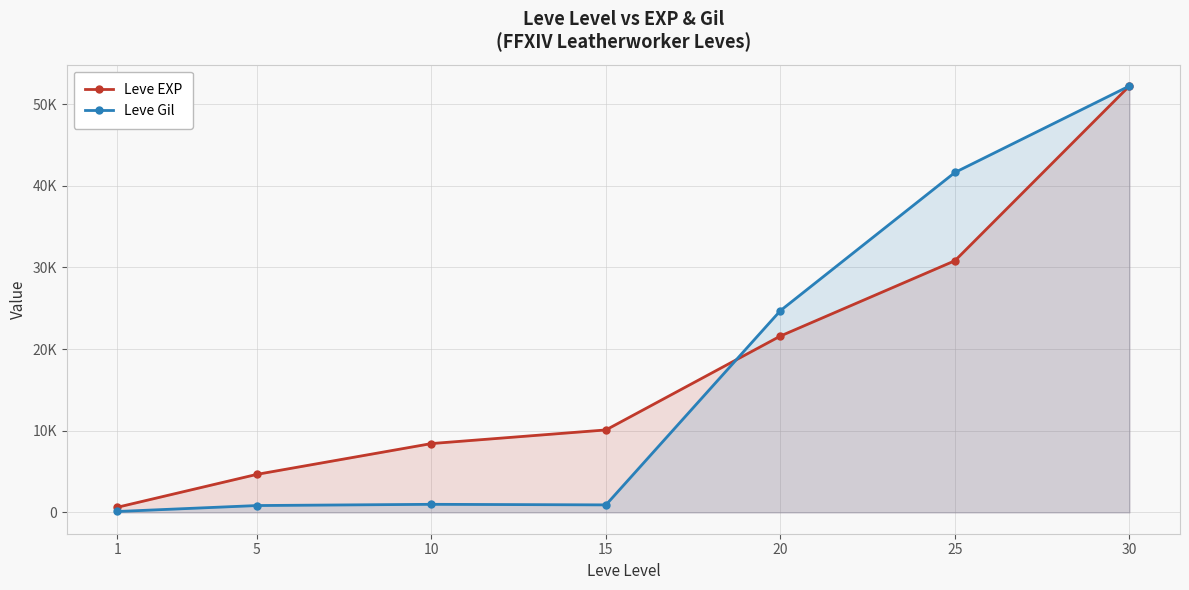

What is the difference between the Leve Gil values at 1 and 30?

52108